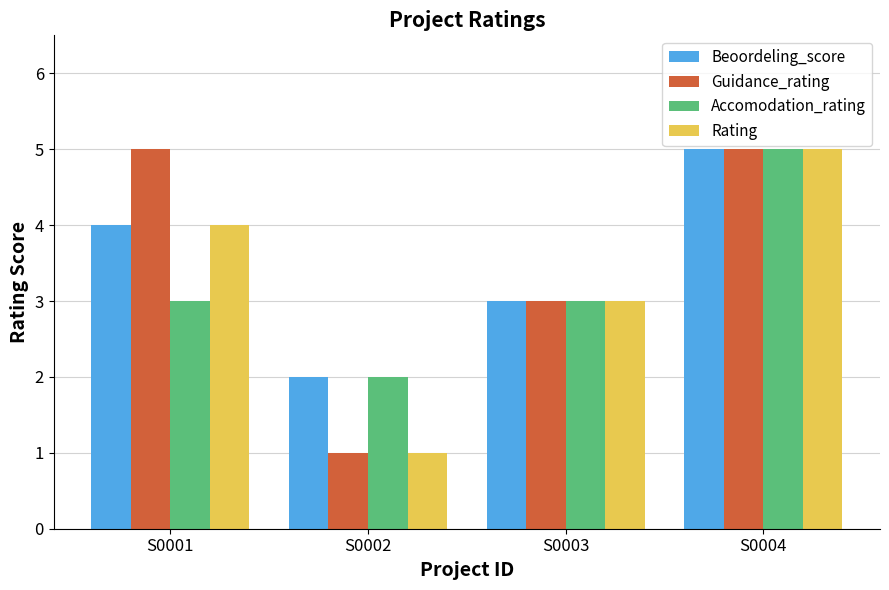

What is the difference between the second highest and minimum values in the Rating series?

3